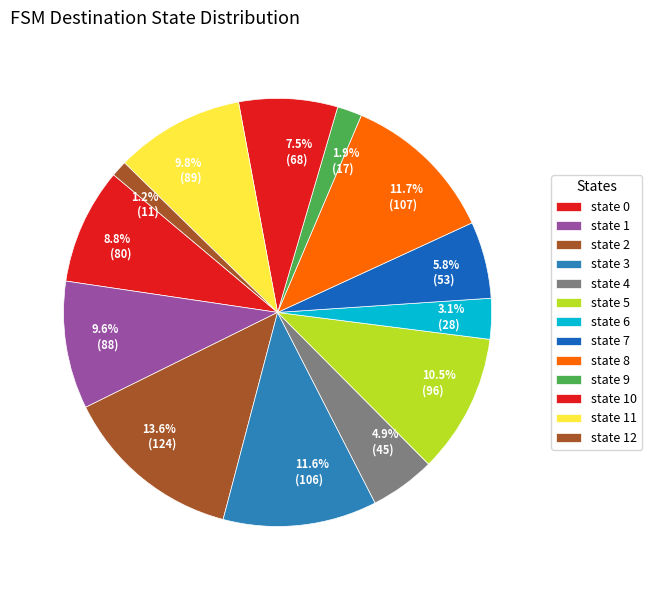

The state 1 slice represents 16% of the pie. True or false?

False